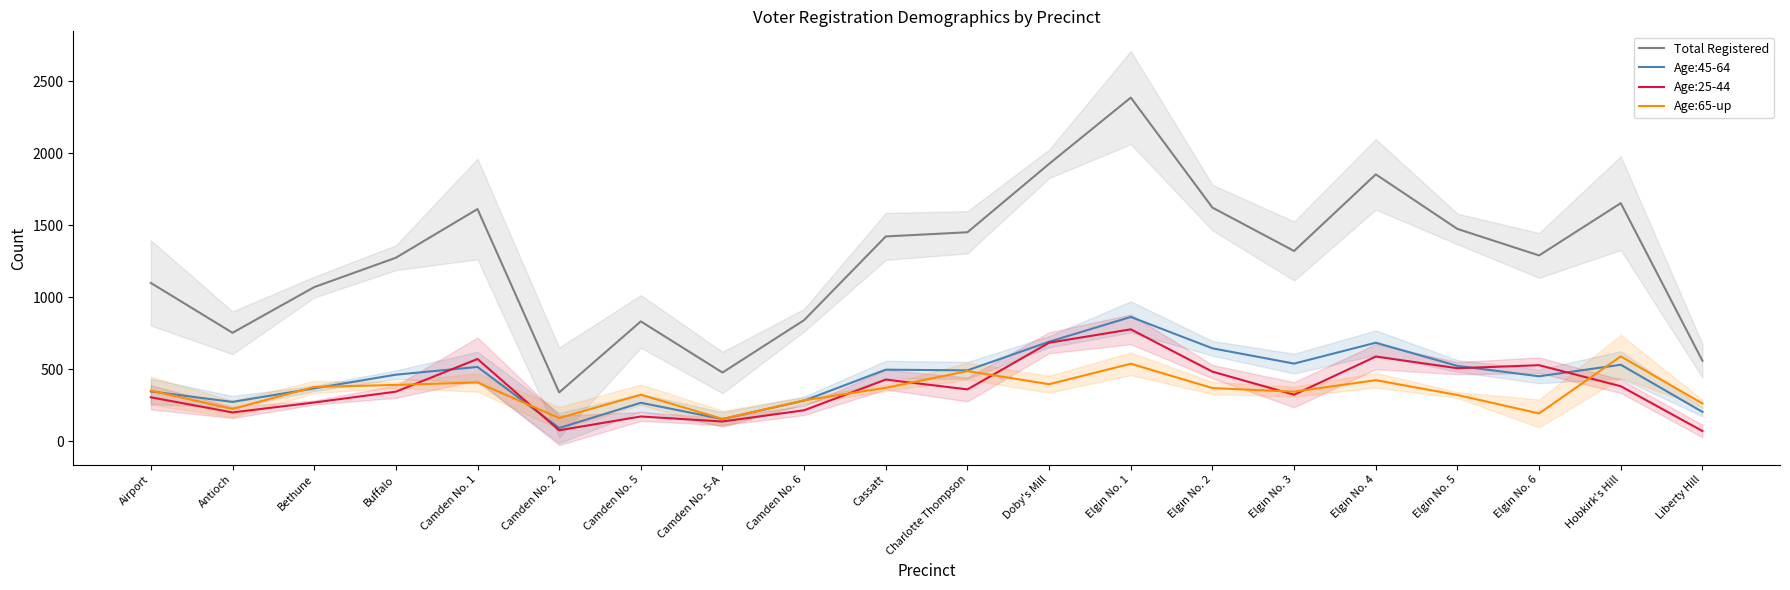

What value does the Age:65-up series have at Hobkirk's Hill, to the nearest 5?

590